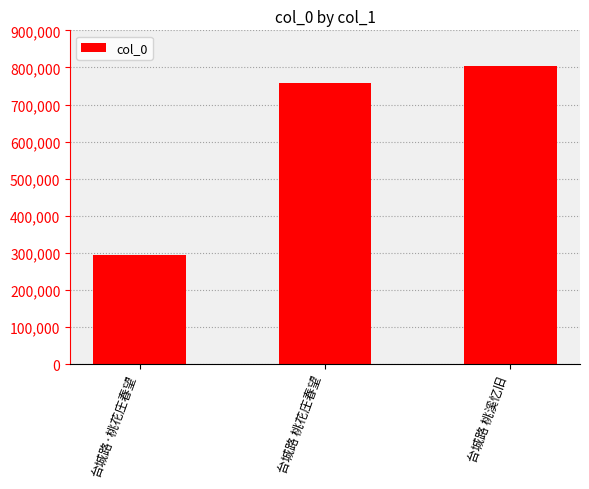

What is the value of the 3rd bar from the left?

805188